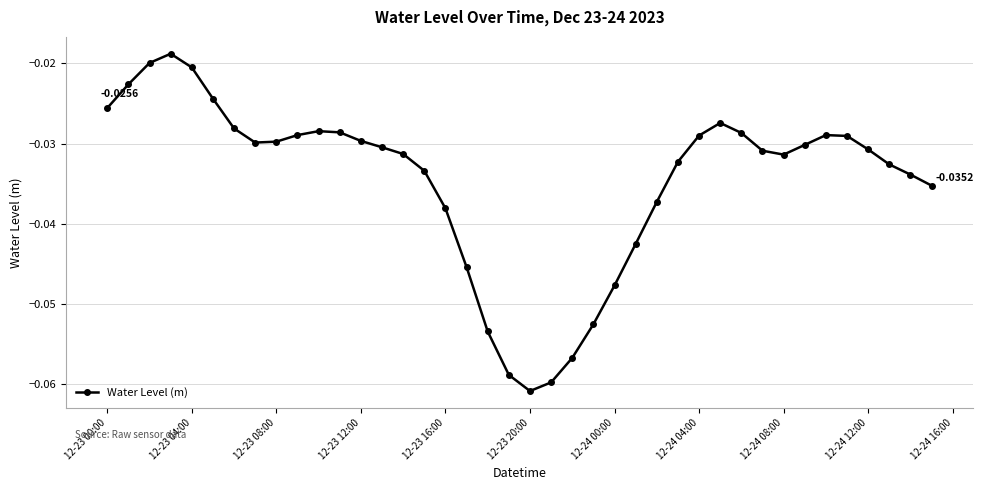

True or false: the data has more than 0 interior local peaks.

True